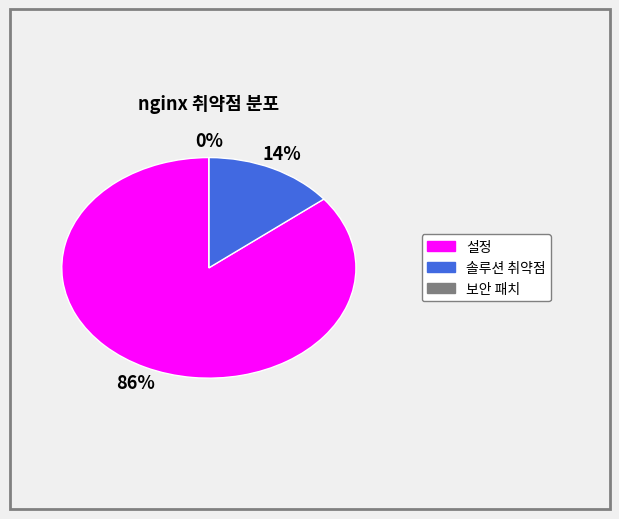

Is it true that 보안 패치 is 0% of the pie?

True